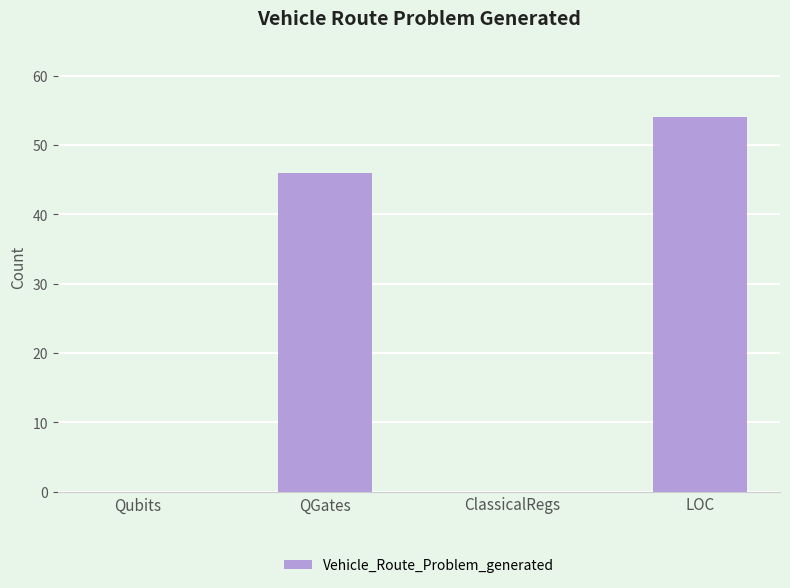

Reading left to right, list all the values displayed in this chart.

0	46	0	54